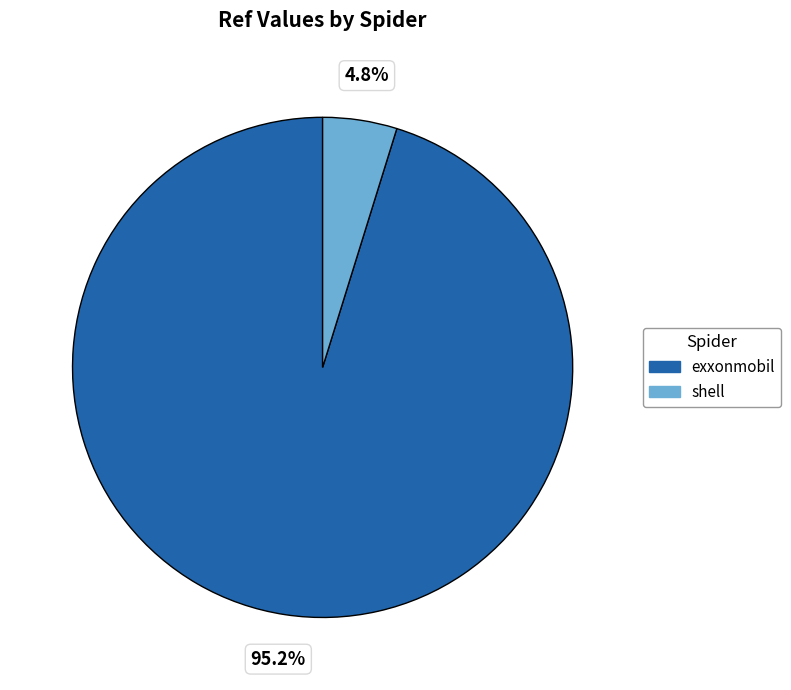

To the nearest percent, what is the difference between the shell and exxonmobil slice percentages?

90%